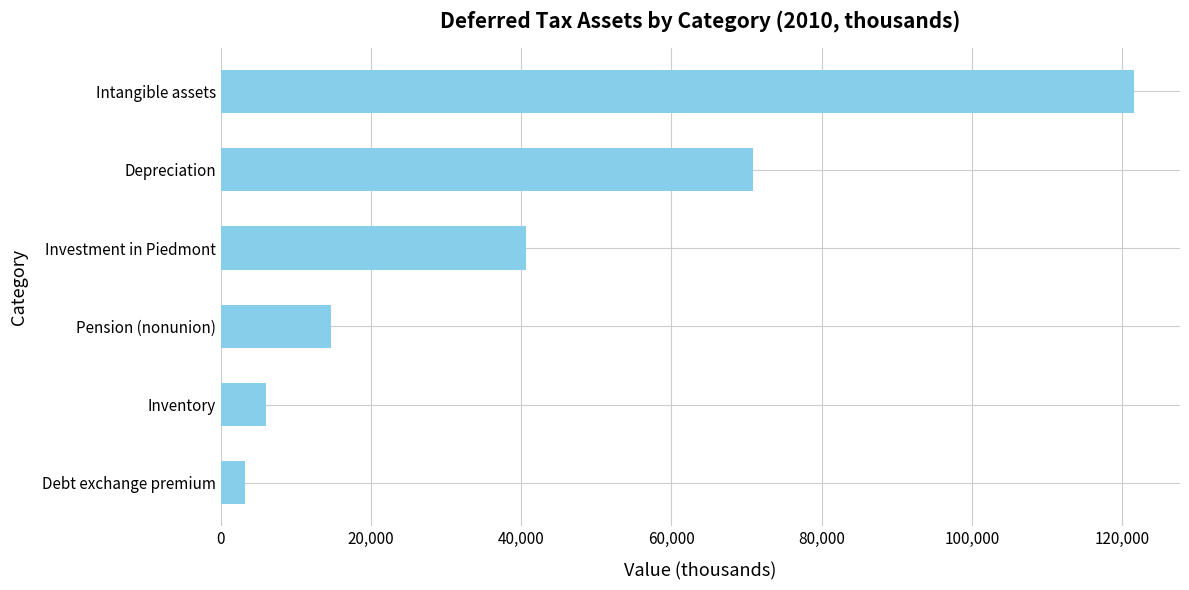

At which label is the value closest to 62403?

Depreciation